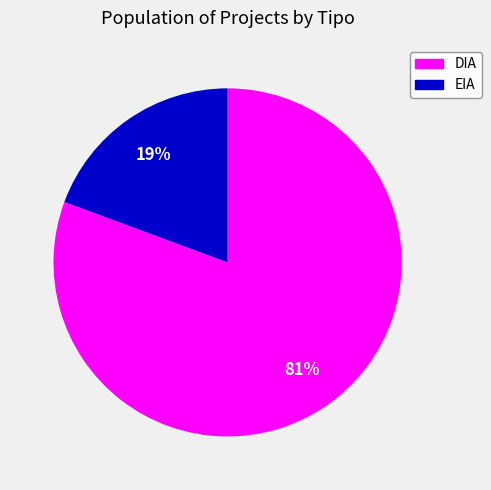

To the nearest percent, what percentage of the pie is DIA?

81%